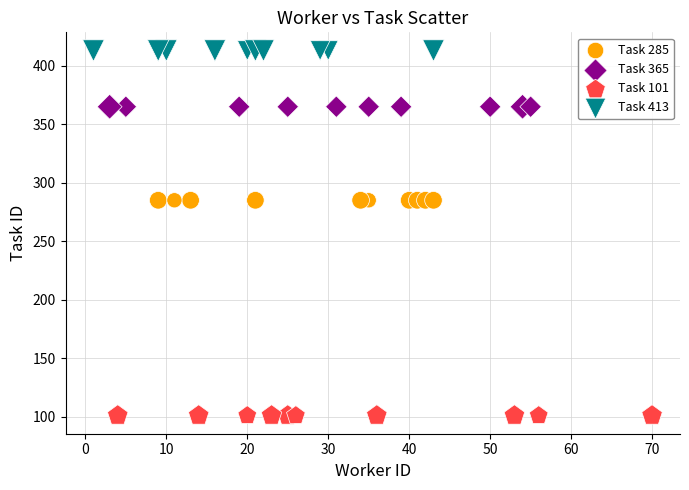

Which series contains the highest Y value?

Task 413